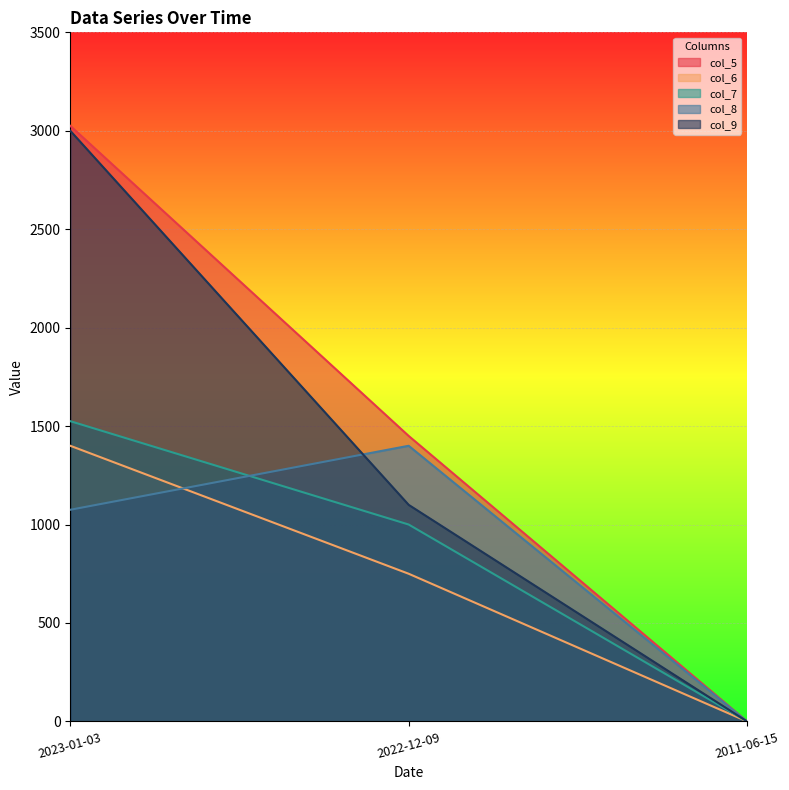

What is the maximum value shown in the chart?

3025